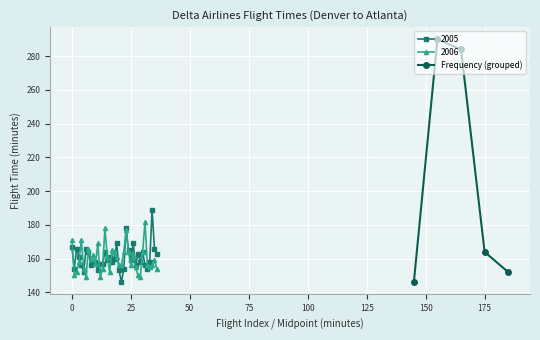

How many interior local peaks does the Frequency (grouped) series have?

1